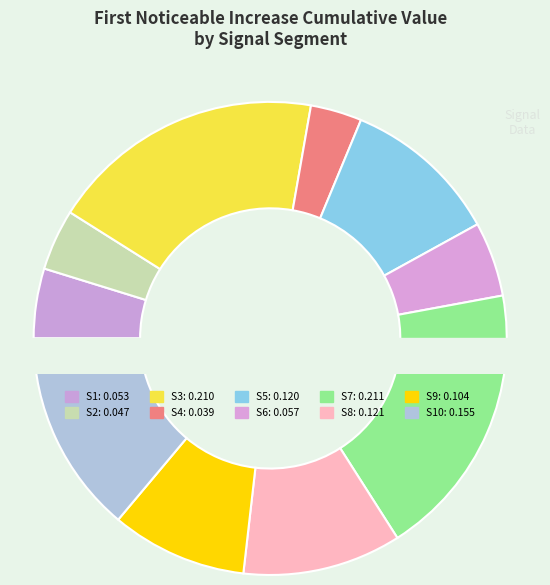

To the nearest percent, what portion does signal segment 9 represent?

9%